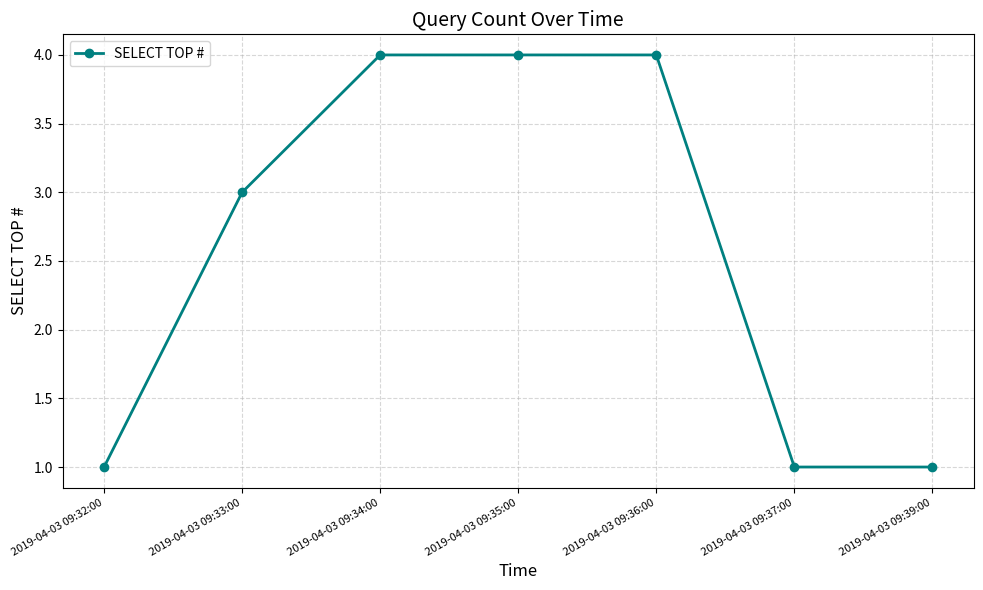

What is the value of the 3rd point from the left?

4